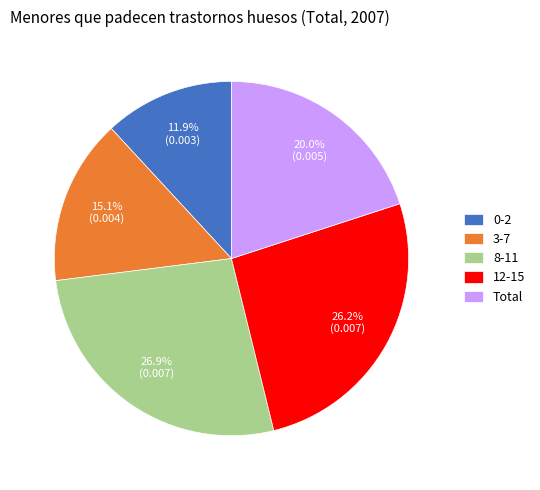

True or false: 12-15 accounts for 17% of the total.

False